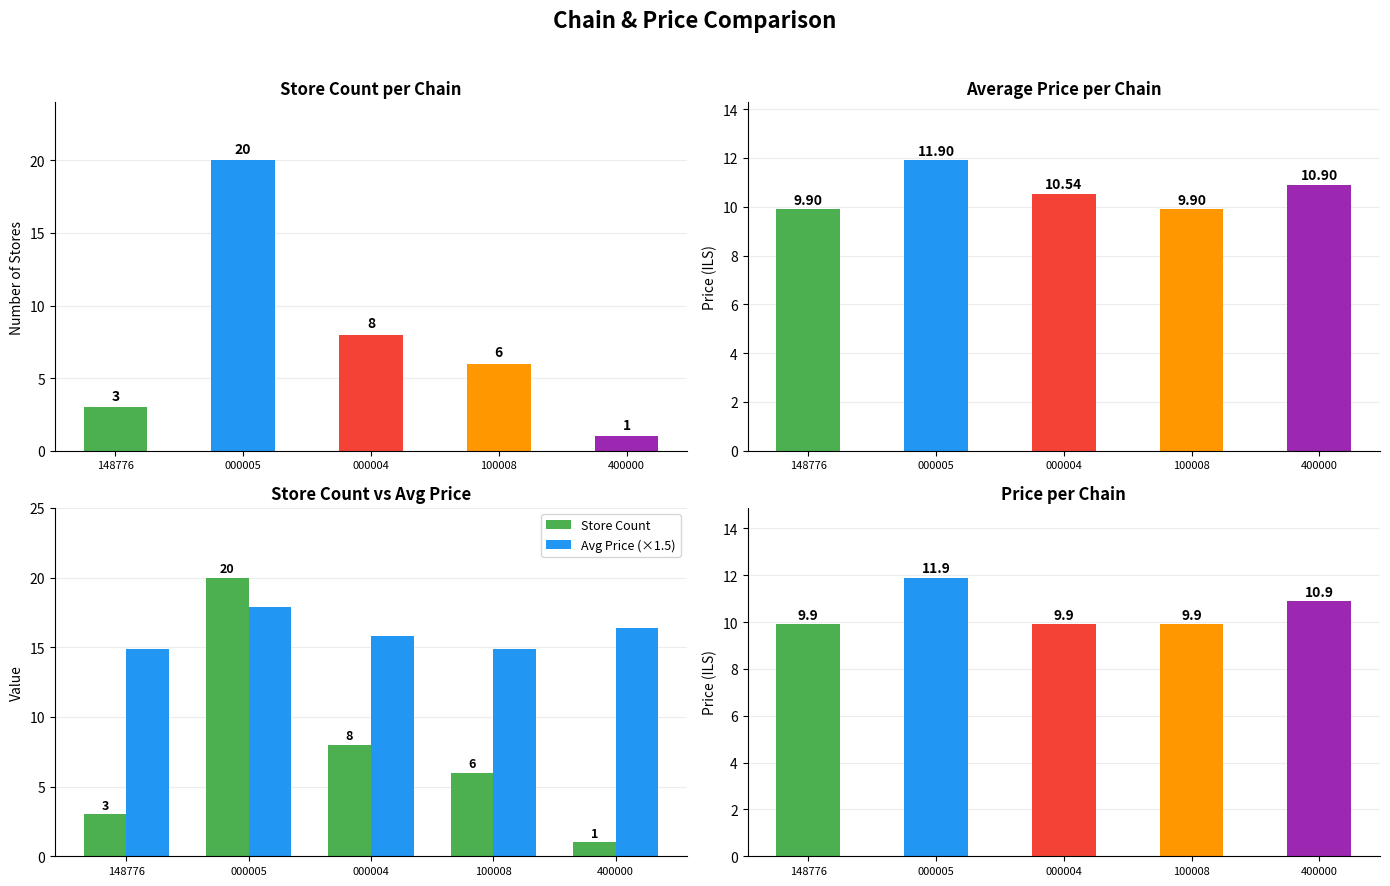

At how many categories does at least one series exceed 10?

5